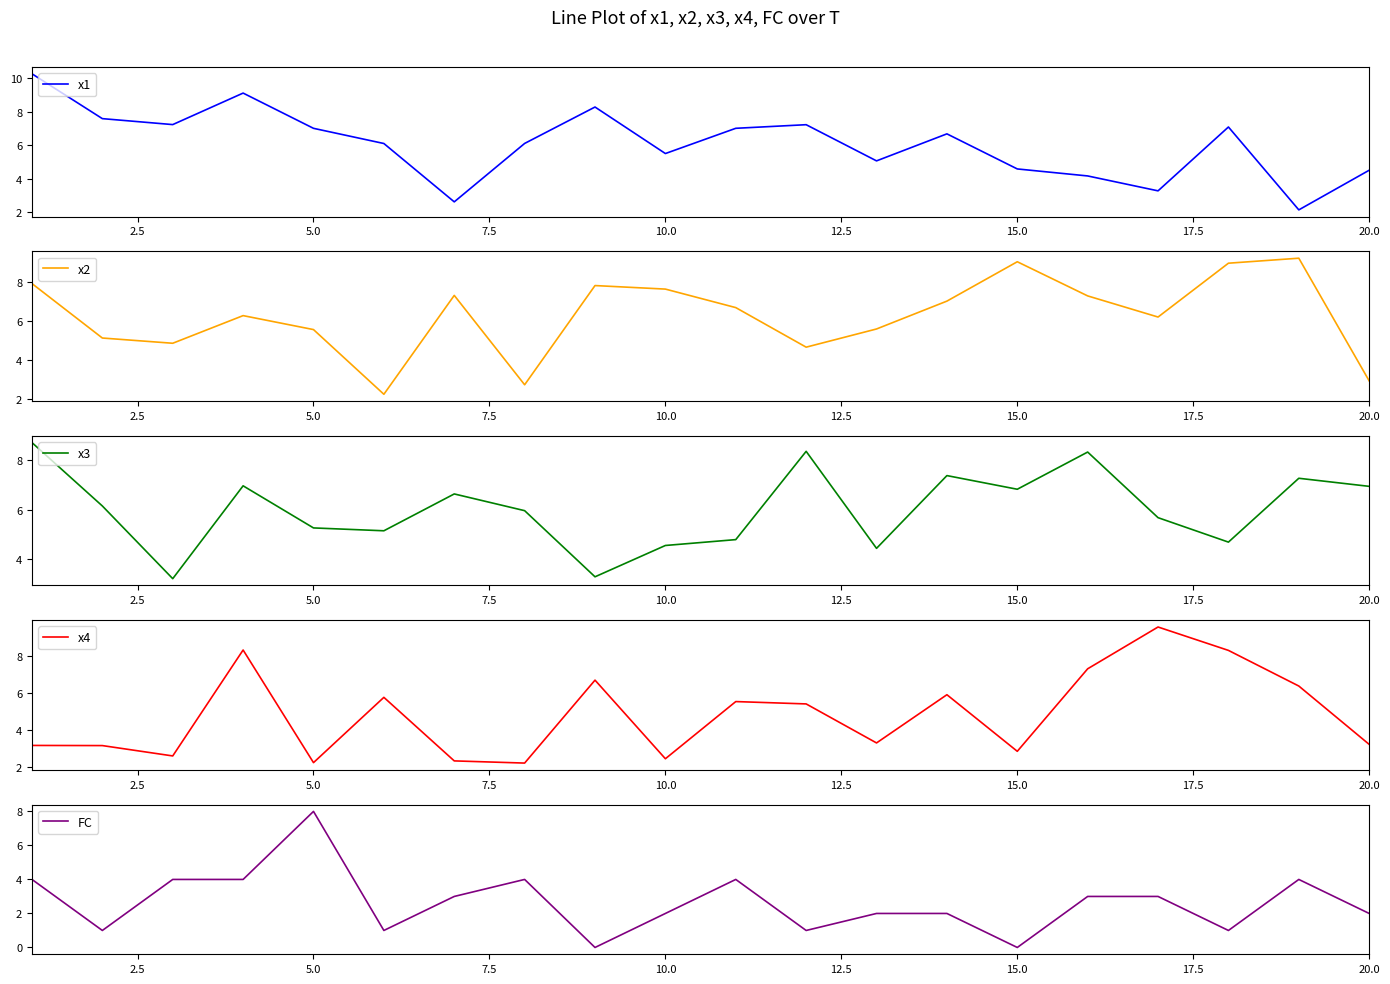

Does the chart have visible grid lines?

No